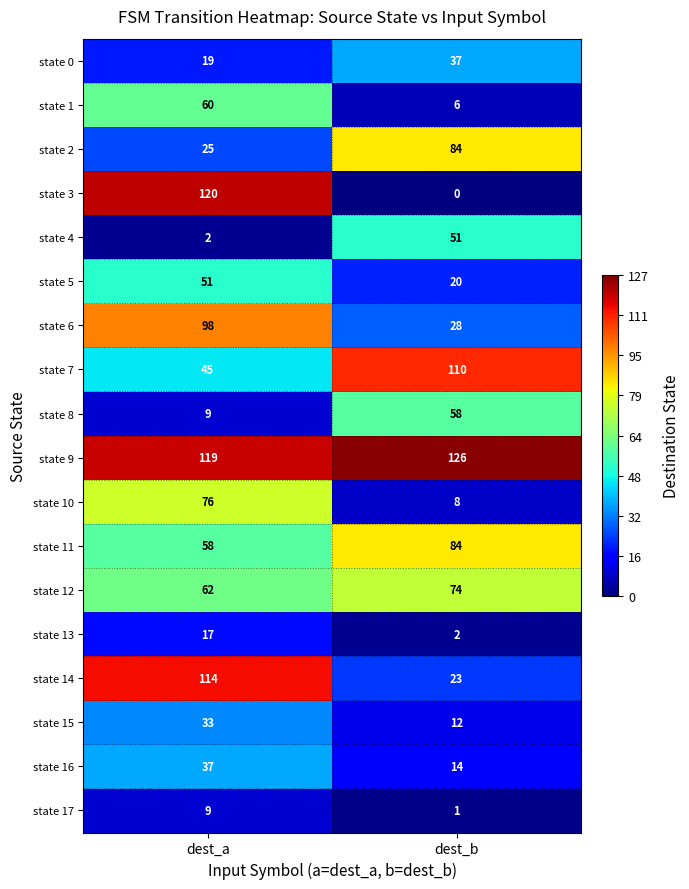

How many data points does each series have?

2